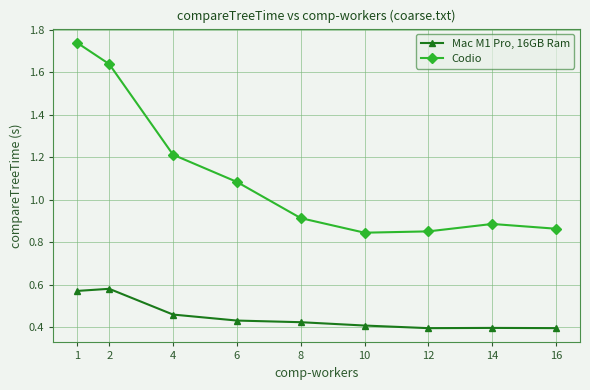

What is the sum of all Codio values?

10.0